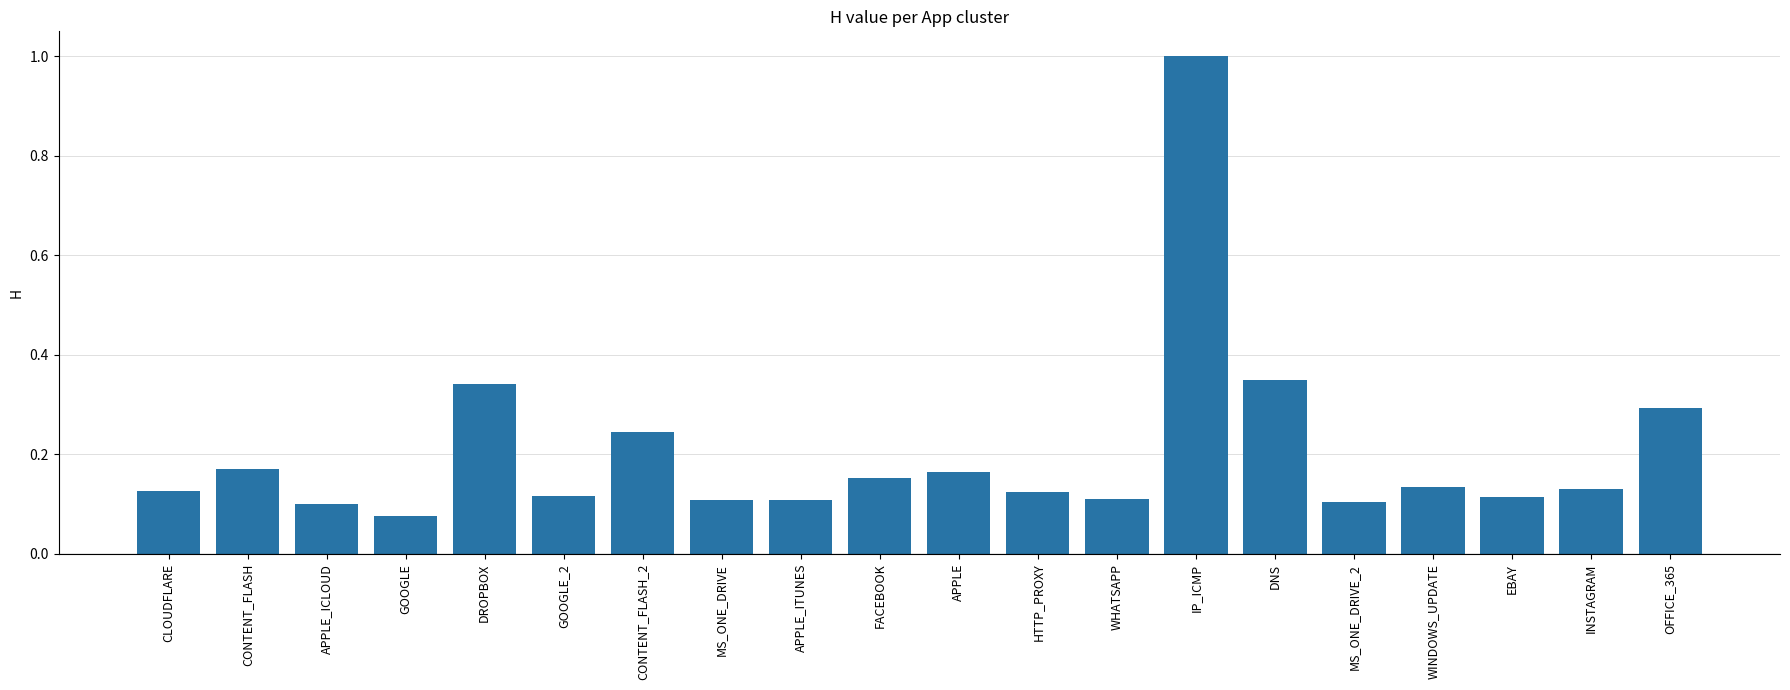

What is the label of the 16th bar from the left?

MS_ONE_DRIVE_2